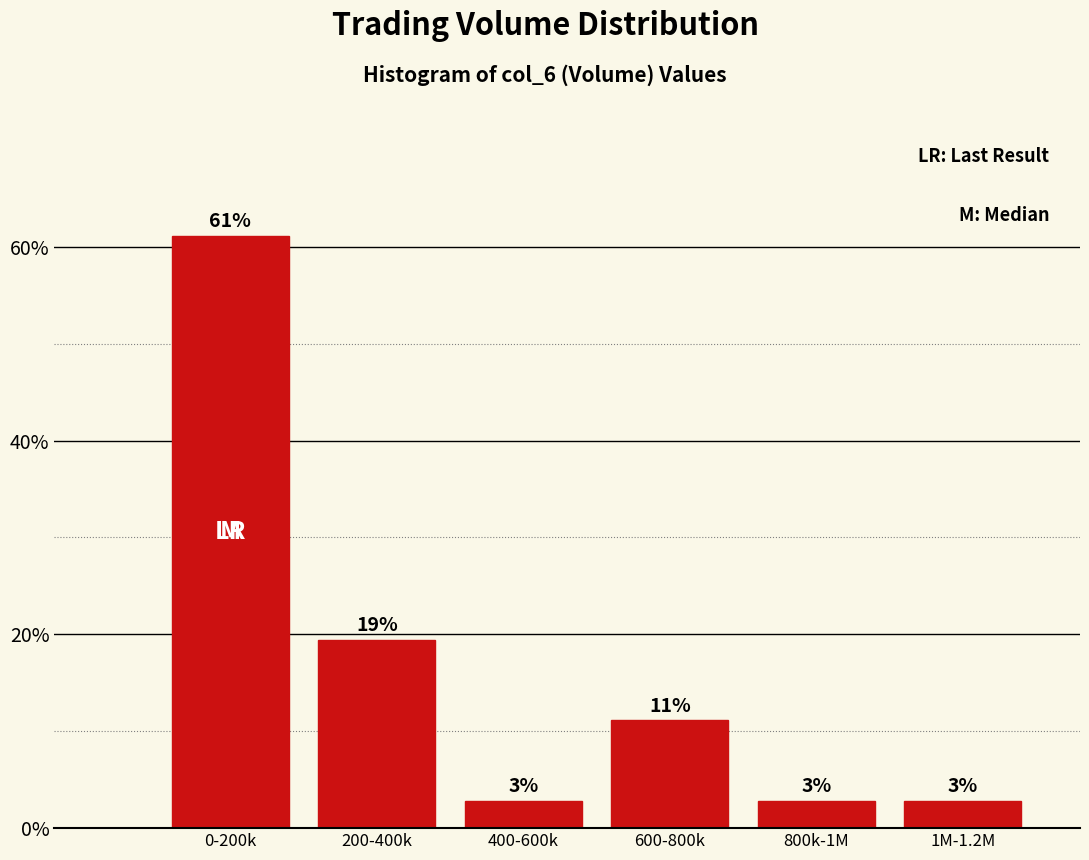

How many bars are there in total?

6